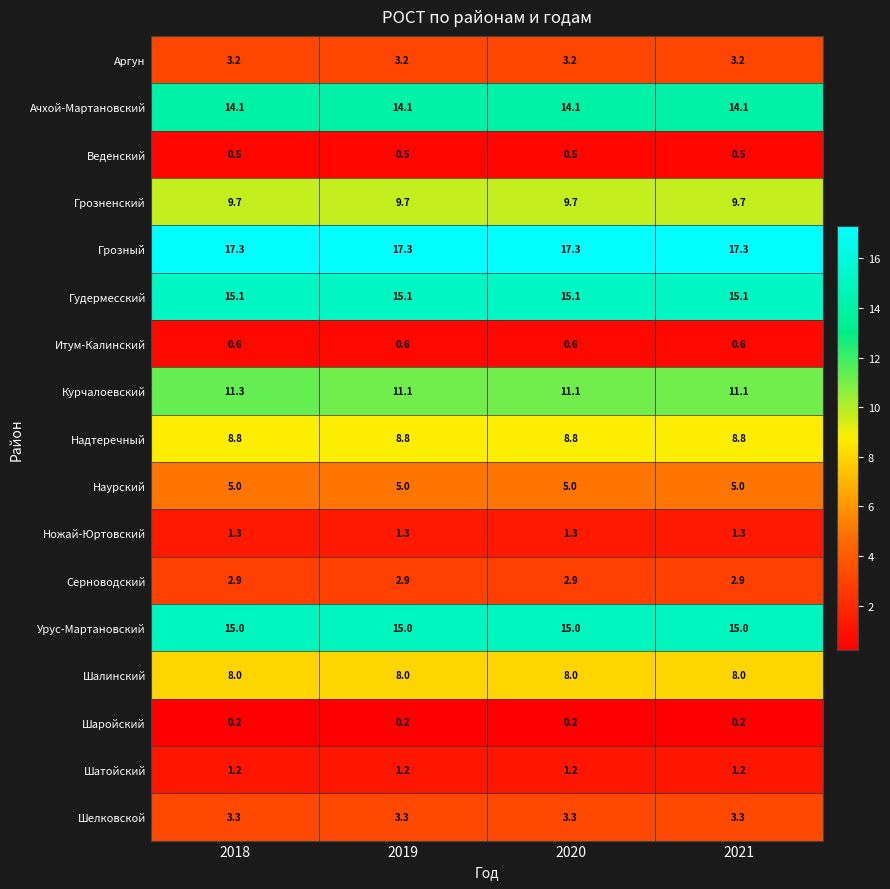

What is the sum of all Грозный values?

69.2